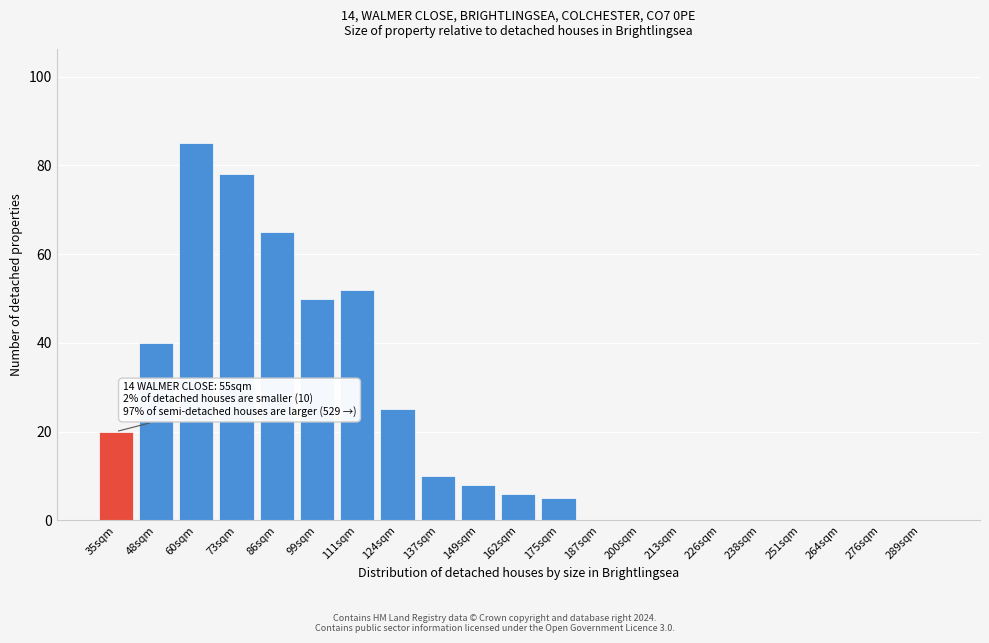

Reading left to right, transcribe all the data shown in this chart.

35sqm=20	48sqm=40	60sqm=85	73sqm=78	86sqm=65	99sqm=50	111sqm=52	124sqm=25	137sqm=10	149sqm=8	162sqm=6	175sqm=5	187sqm=0	200sqm=0	213sqm=0	226sqm=0	238sqm=0	251sqm=0	264sqm=0	276sqm=0	289sqm=0